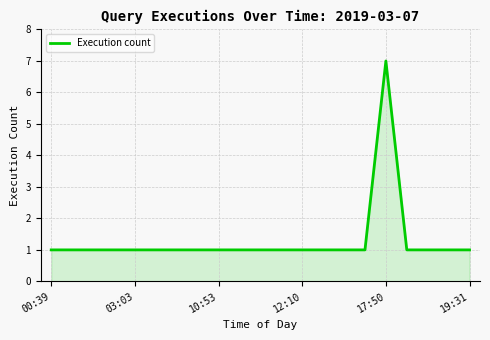

What is the sum of all values?

27